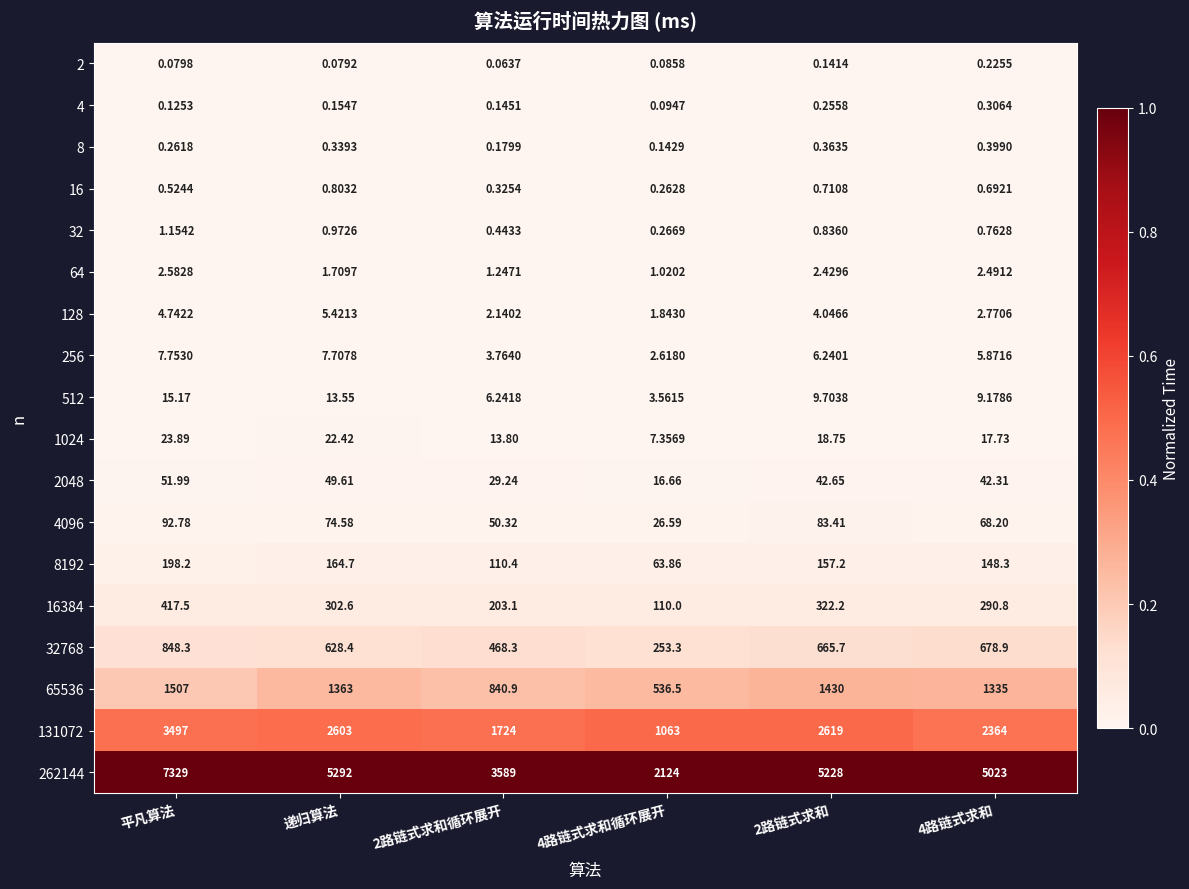

Rank the series at 2路链式求和循环展开 from highest to lowest value.

262144, 131072, 65536, 32768, 16384, 8192, 4096, 2048, 1024, 512, 256, 128, 64, 32, 16, 8, 4, 2